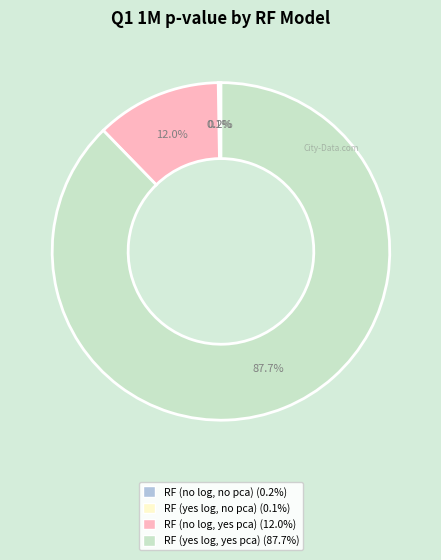

What is the total percentage of RF (yes log, yes pca) and RF (no log, yes pca)?

99.7%